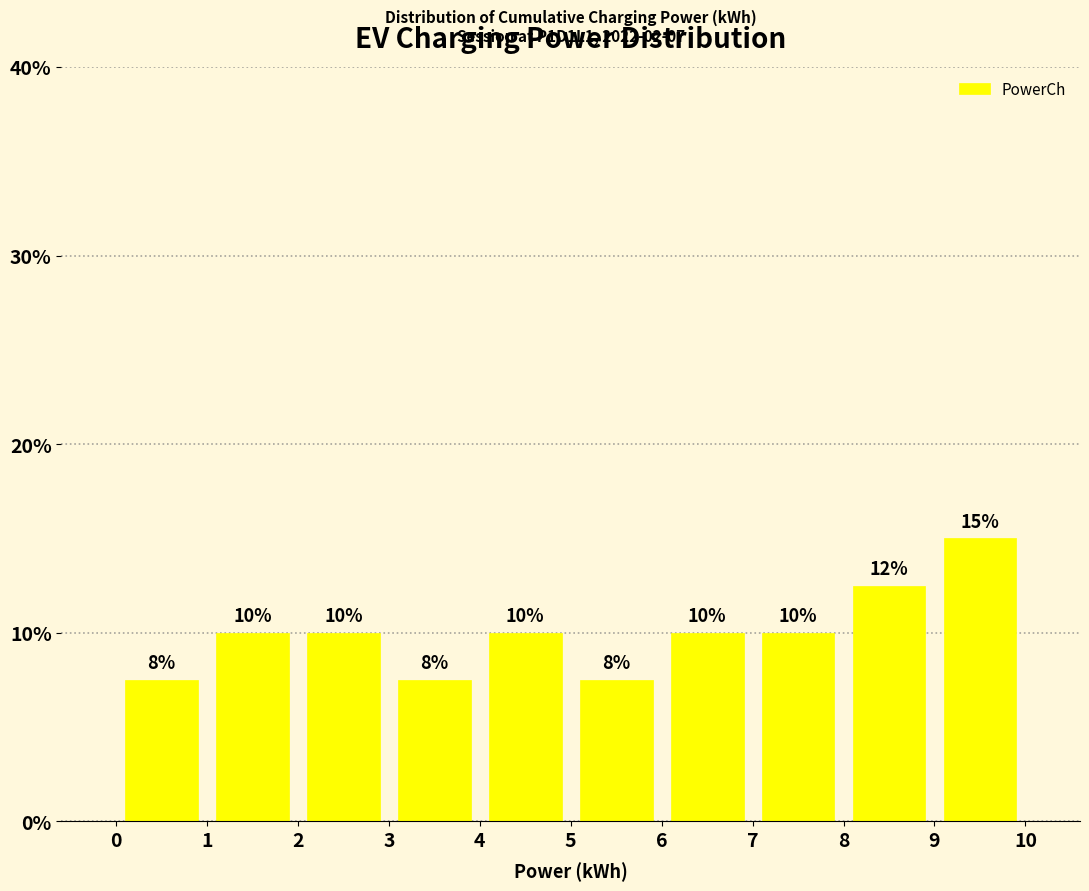

Over which range of the x-axis is the bar tallest?

9 to 10